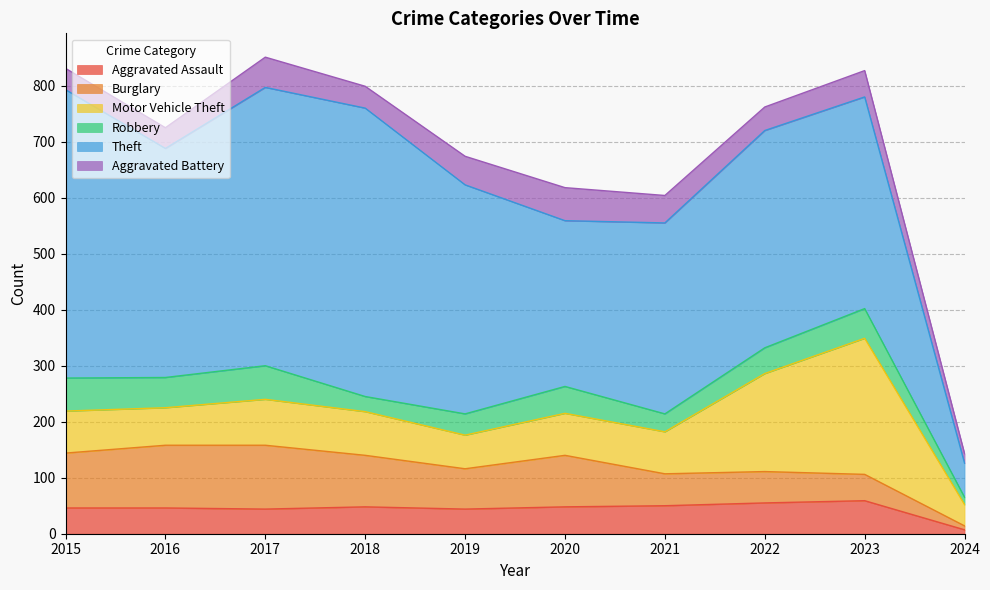

How many data points does each series have?

10